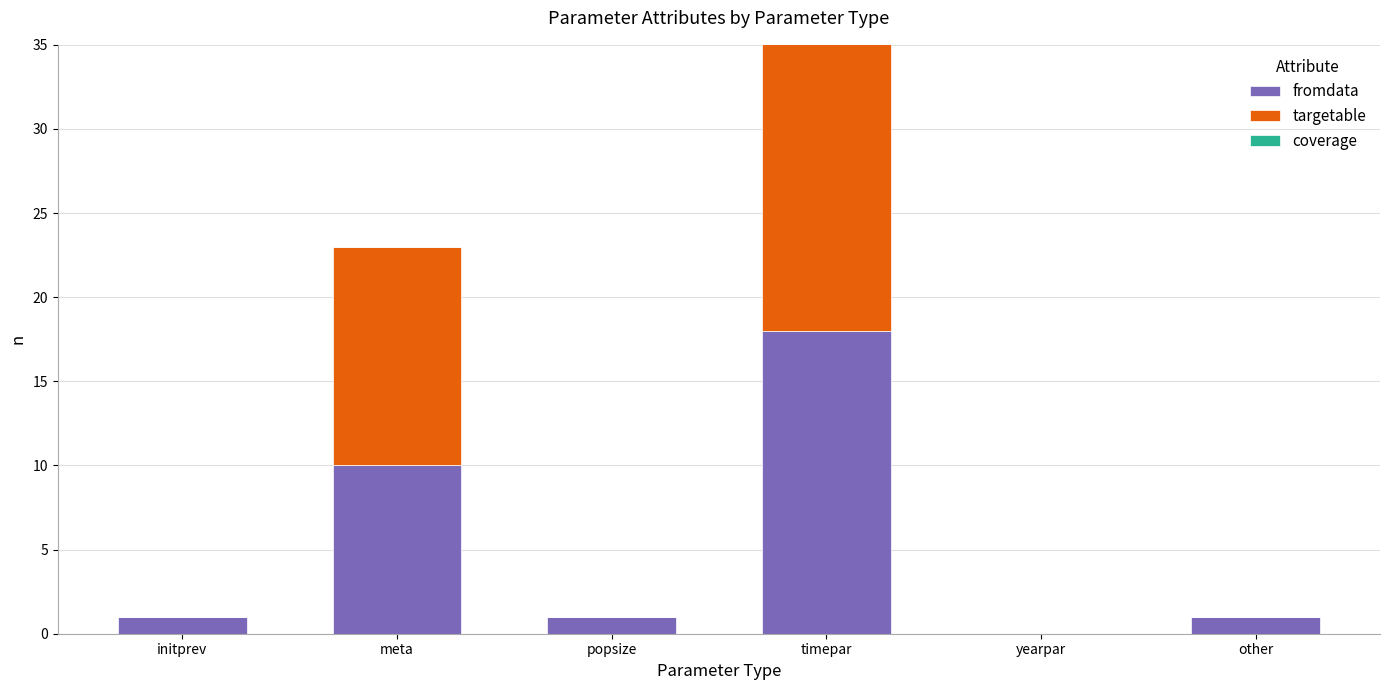

How many positive values does the targetable series have?

2